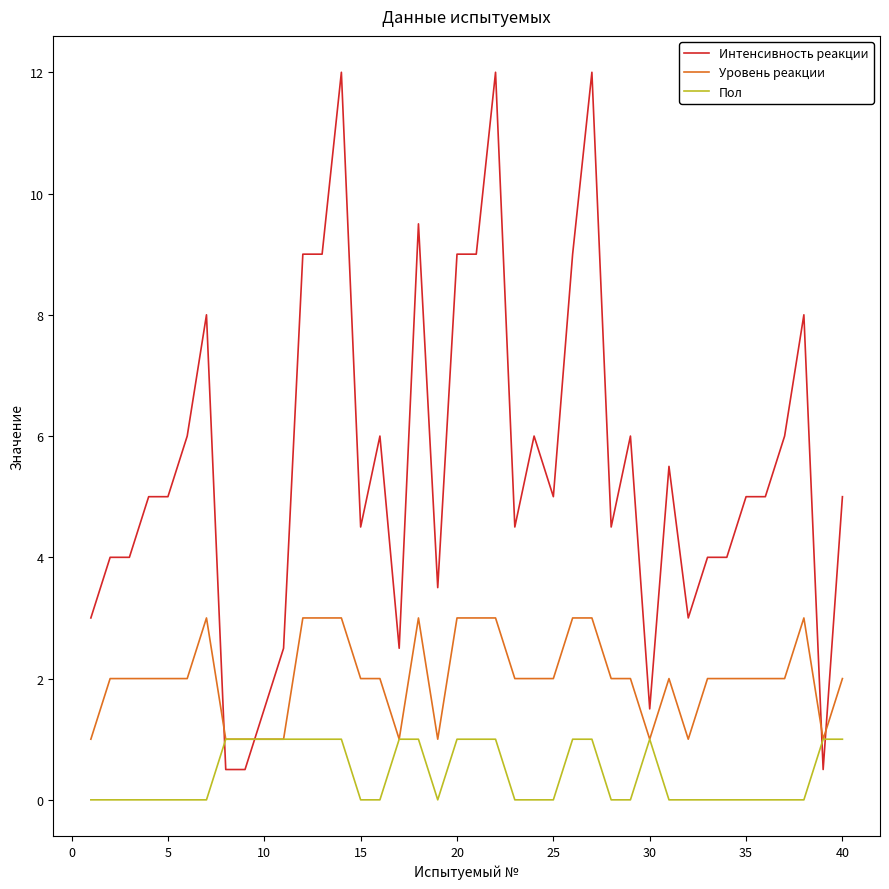

Reading left to right, transcribe all the data shown in this chart.

Интенсивность реакции: 3.0	4.0	4.0	5.0	5.0	6.0	8.0	0.5	0.5	1.5	2.5	9.0	9.0	12.0	4.5	6.0	2.5	9.5	3.5	9.0	9.0	12.0	4.5	6.0	5.0	9.0	12.0	4.5	6.0	1.5	5.5	3.0	4.0	4.0	5.0	5.0	6.0	8.0	0.5	5.0
Уровень реакции: 1.0	2.0	2.0	2.0	2.0	2.0	3.0	1.0	1.0	1.0	1.0	3.0	3.0	3.0	2.0	2.0	1.0	3.0	1.0	3.0	3.0	3.0	2.0	2.0	2.0	3.0	3.0	2.0	2.0	1.0	2.0	1.0	2.0	2.0	2.0	2.0	2.0	3.0	1.0	2.0
Пол: 0.0	0.0	0.0	0.0	0.0	0.0	0.0	1.0	1.0	1.0	1.0	1.0	1.0	1.0	0.0	0.0	1.0	1.0	0.0	1.0	1.0	1.0	0.0	0.0	0.0	1.0	1.0	0.0	0.0	1.0	0.0	0.0	0.0	0.0	0.0	0.0	0.0	0.0	1.0	1.0